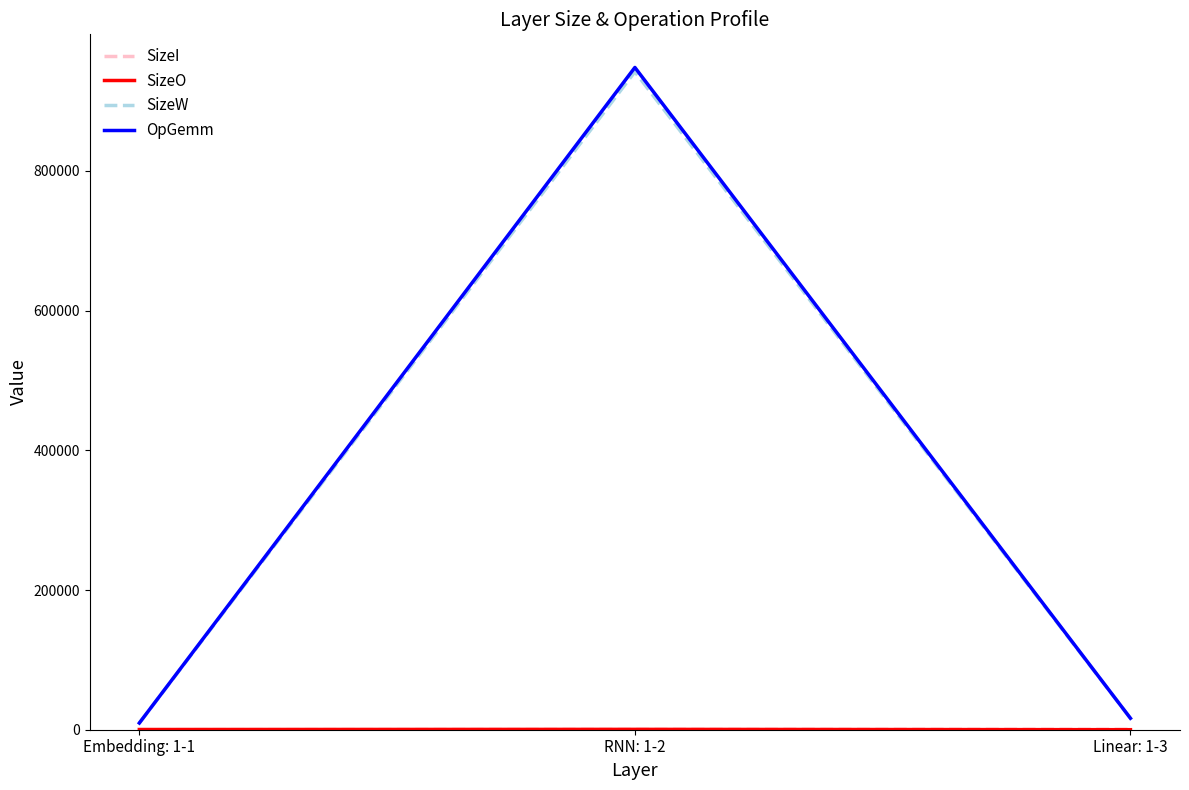

Between RNN: 1-2 and Linear: 1-3, which series saw the biggest shift?

OpGemm